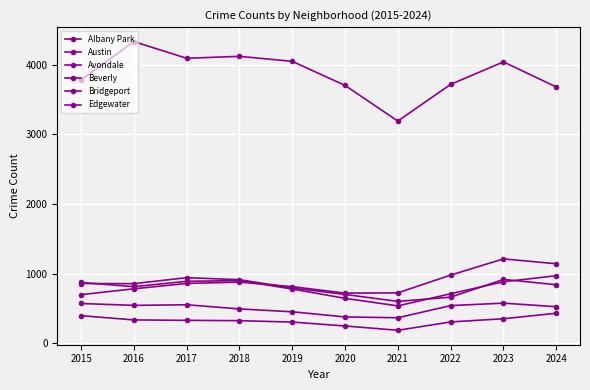

Which category has the lowest value in the Avondale series?

2021